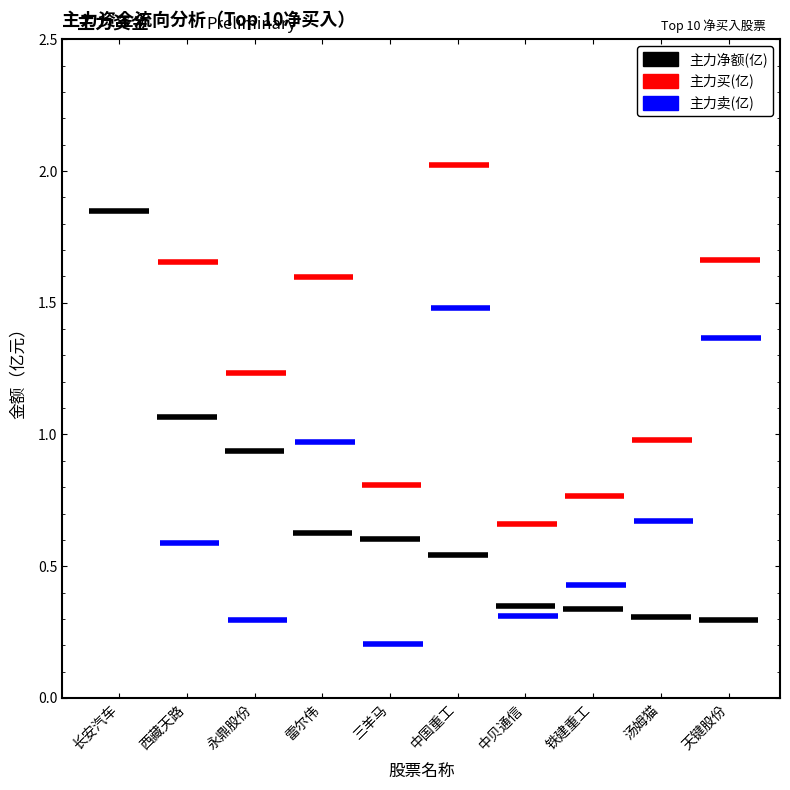

At which label does 主力买(亿) reach its minimum?

中贝通信